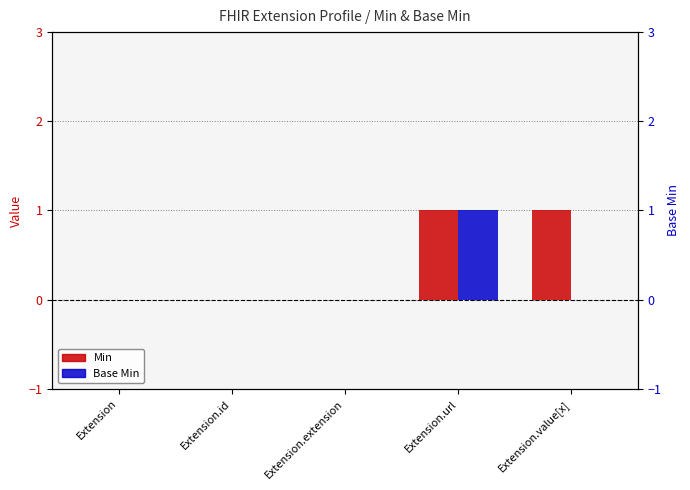

Rank the series at Extension from lowest to highest value.

Min, Base Min